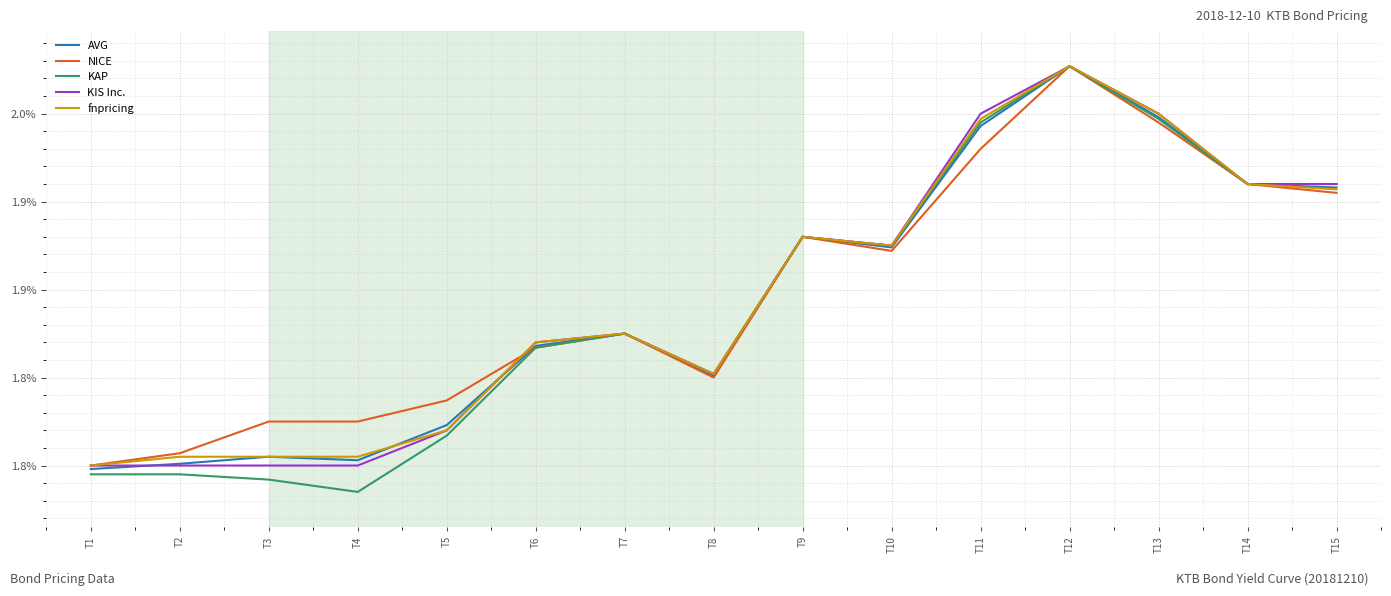

Which category has the lowest value in the KIS Inc. series?

T1